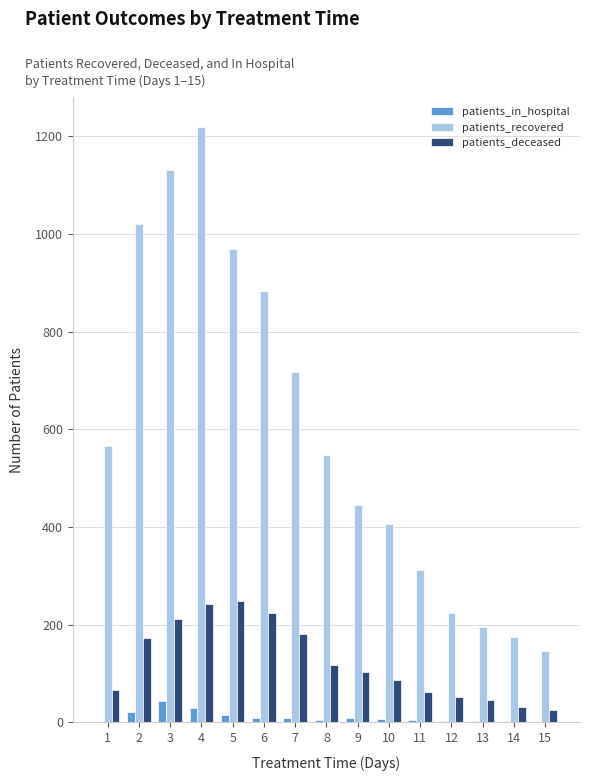

Count the number of categories in the chart.

15